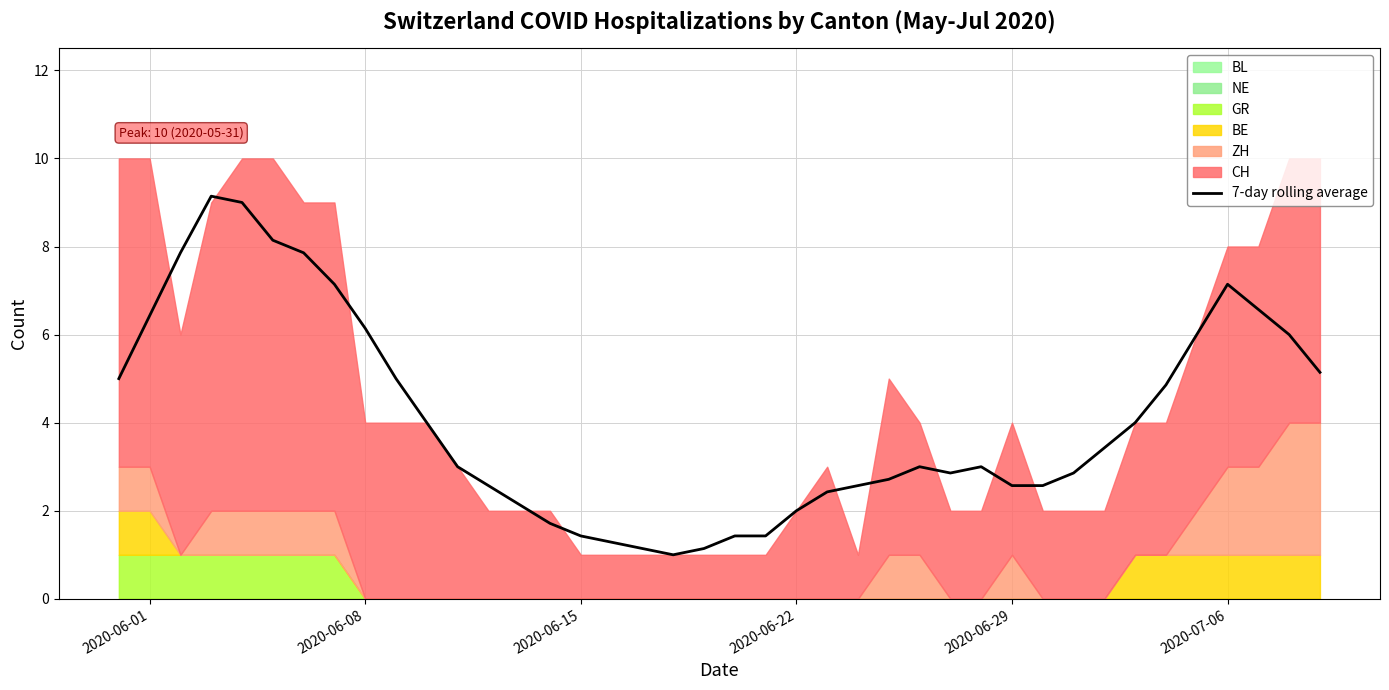

What is the maximum value for 7-day rolling average?

9.1